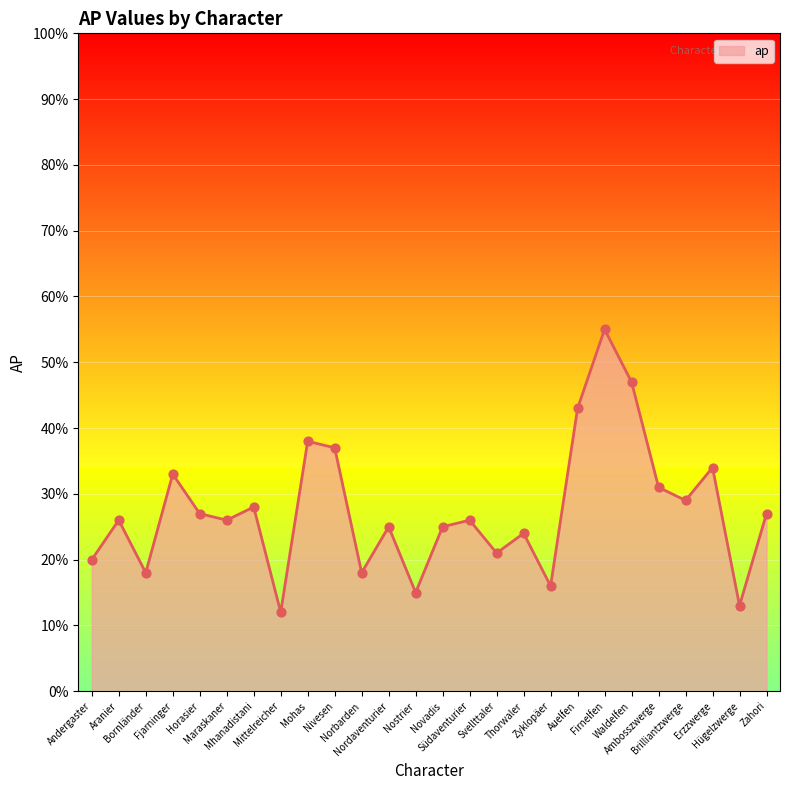

Approximately how many times larger is the value at Zyklopäer compared to Südaventurier?

0.6